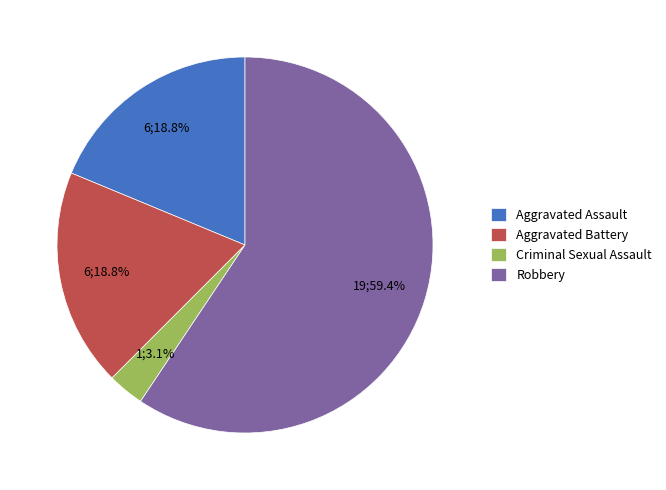

What is the total percentage of Aggravated Battery and Robbery?

78.1%